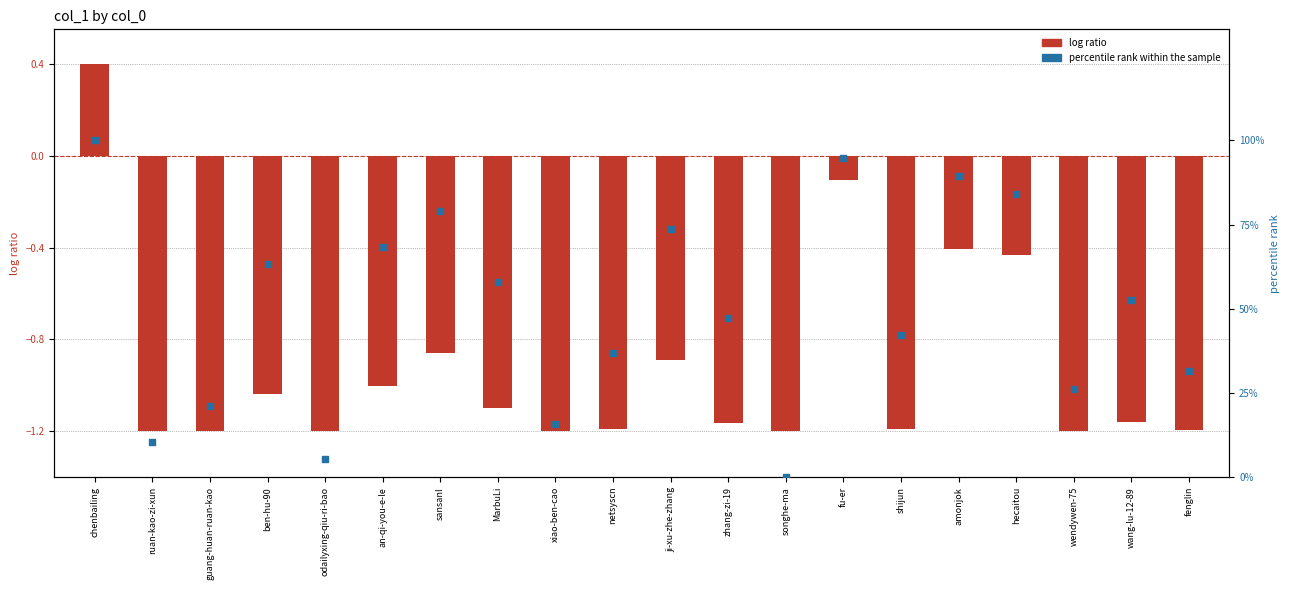

Which series contains the lowest Y value?

log ratio